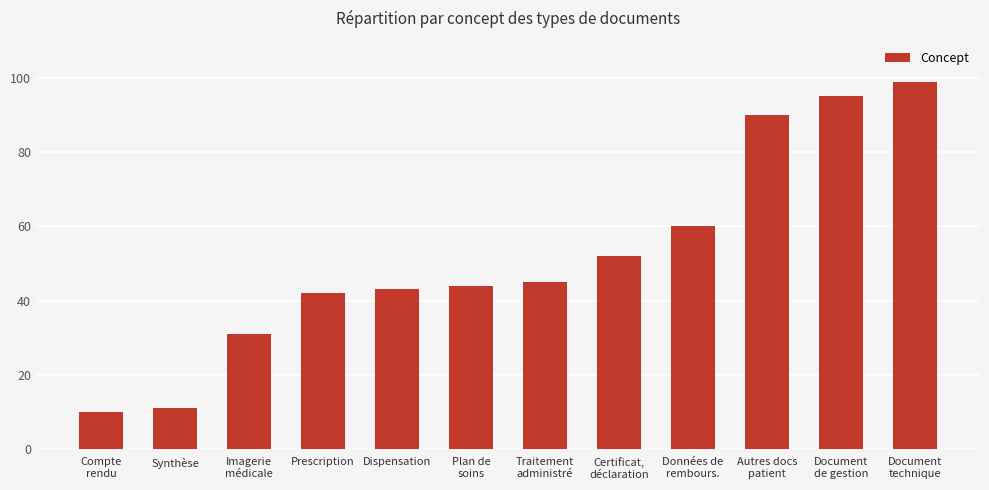

What is the value of the 10th bar from the left?

90